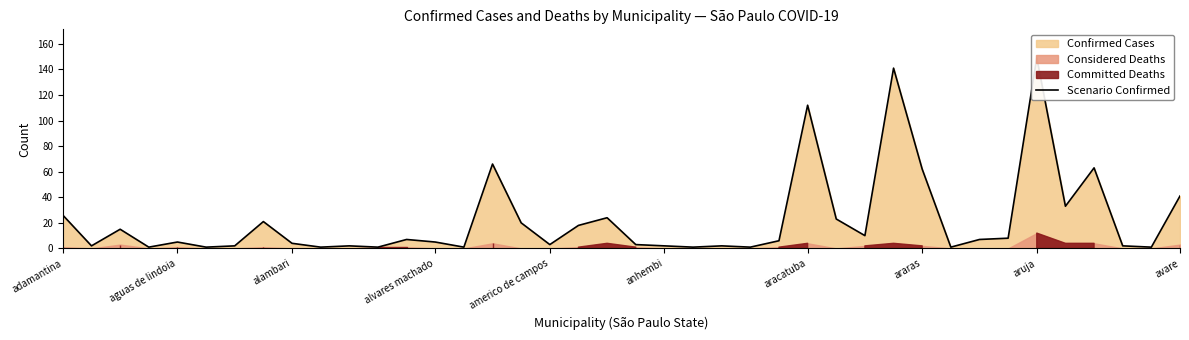

The chart shows a value of 149 at aruja. True or false?

True